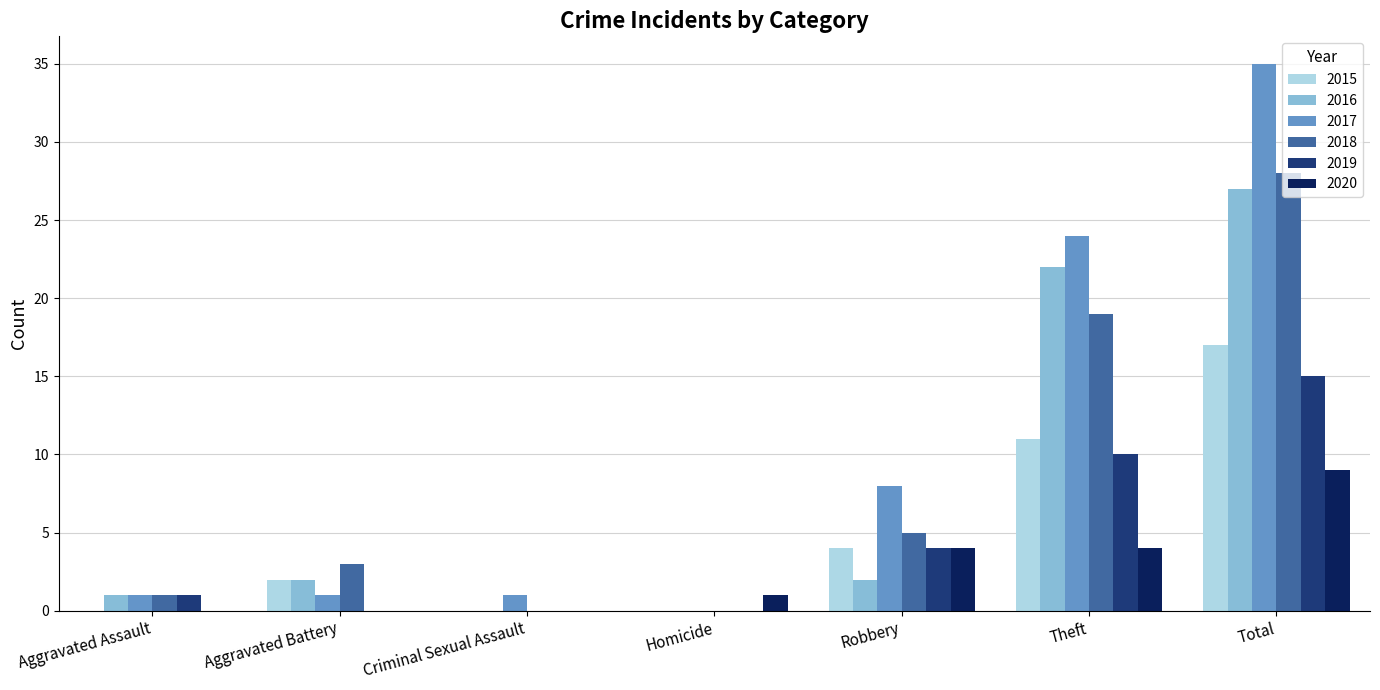

What is the sum of all 2018 values?

56